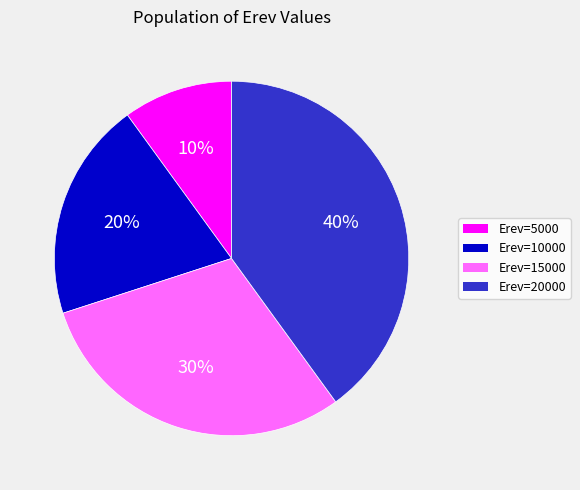

Count the number of slices in the pie.

4